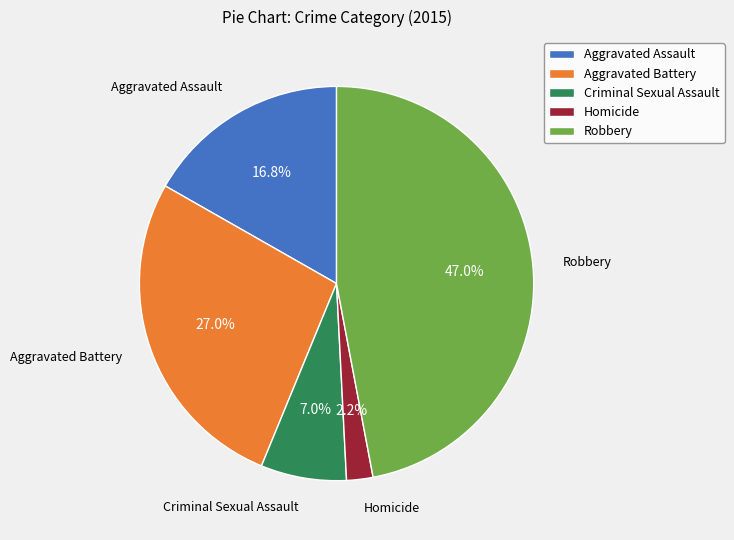

The Homicide slice represents 2% of the pie. True or false?

True